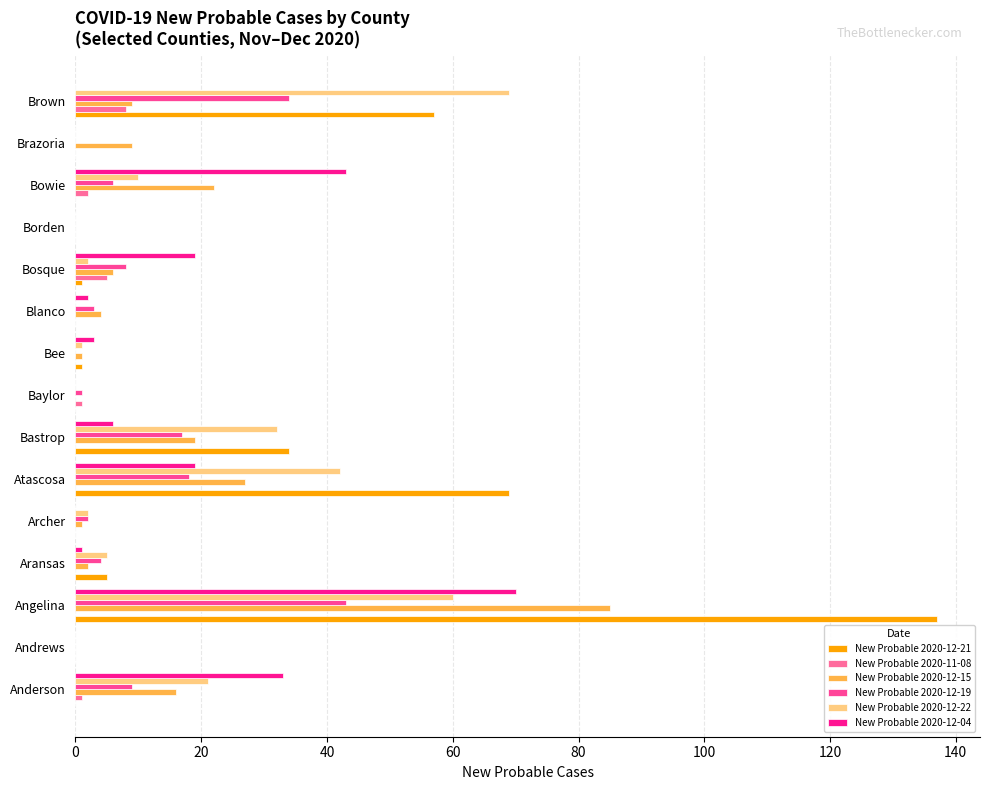

How many series are shown in this chart?

6